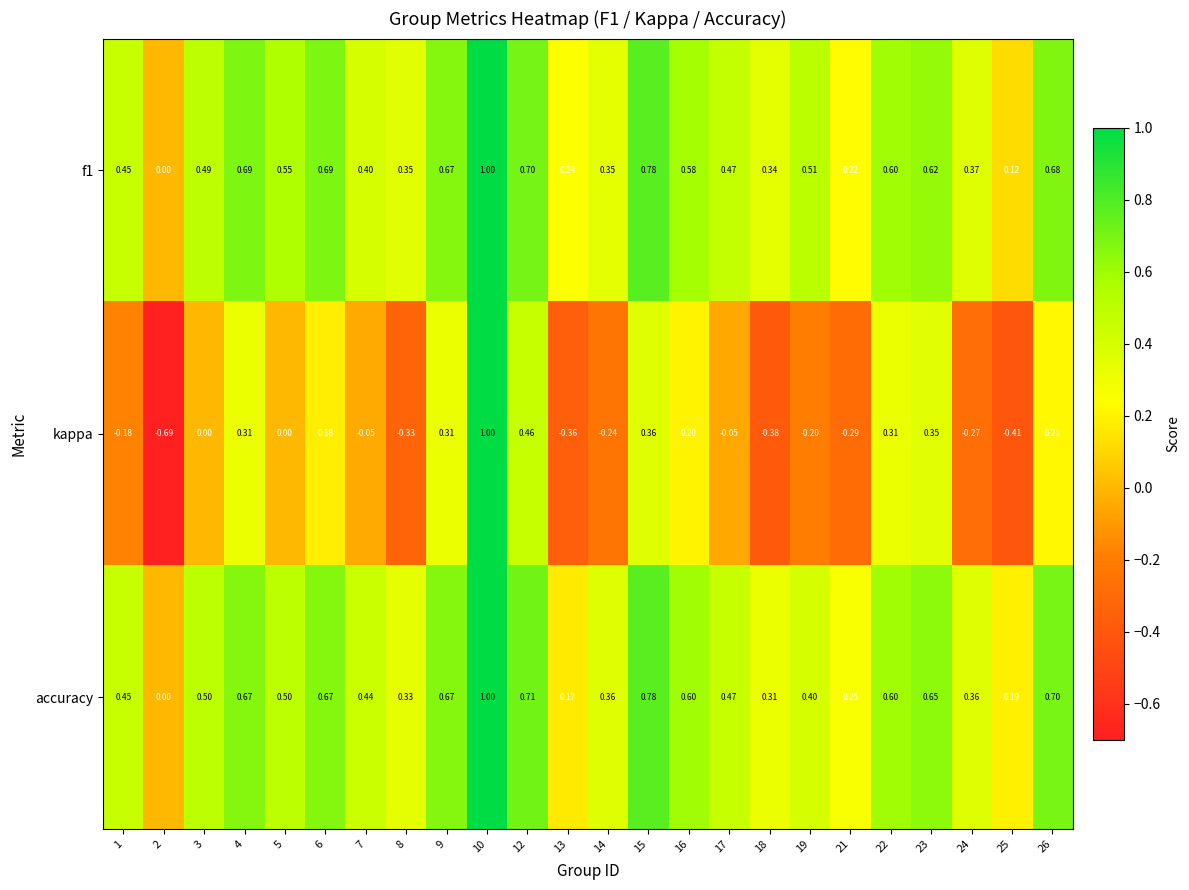

Is the value of accuracy at 16 greater than the value of f1 at 1?

Yes